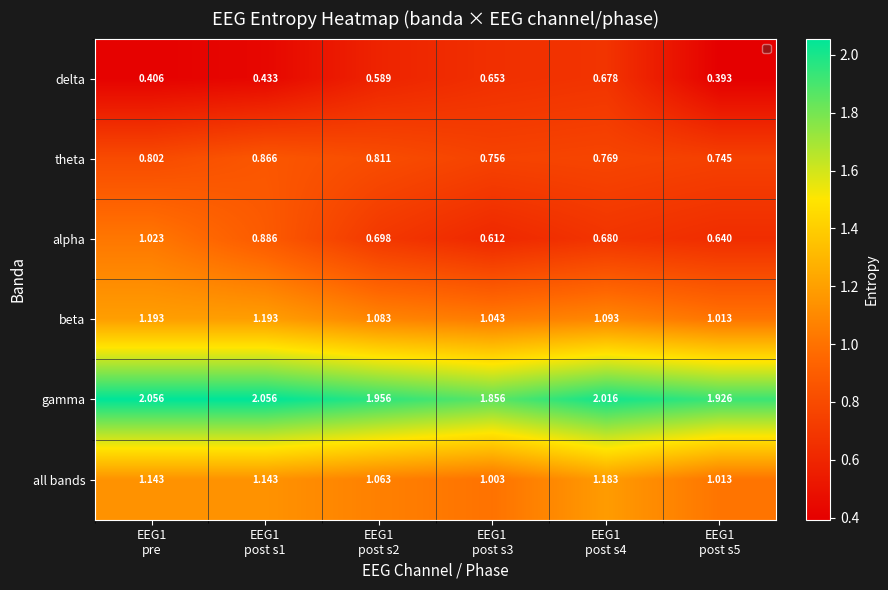

Which series has the largest range (max minus min)?

alpha